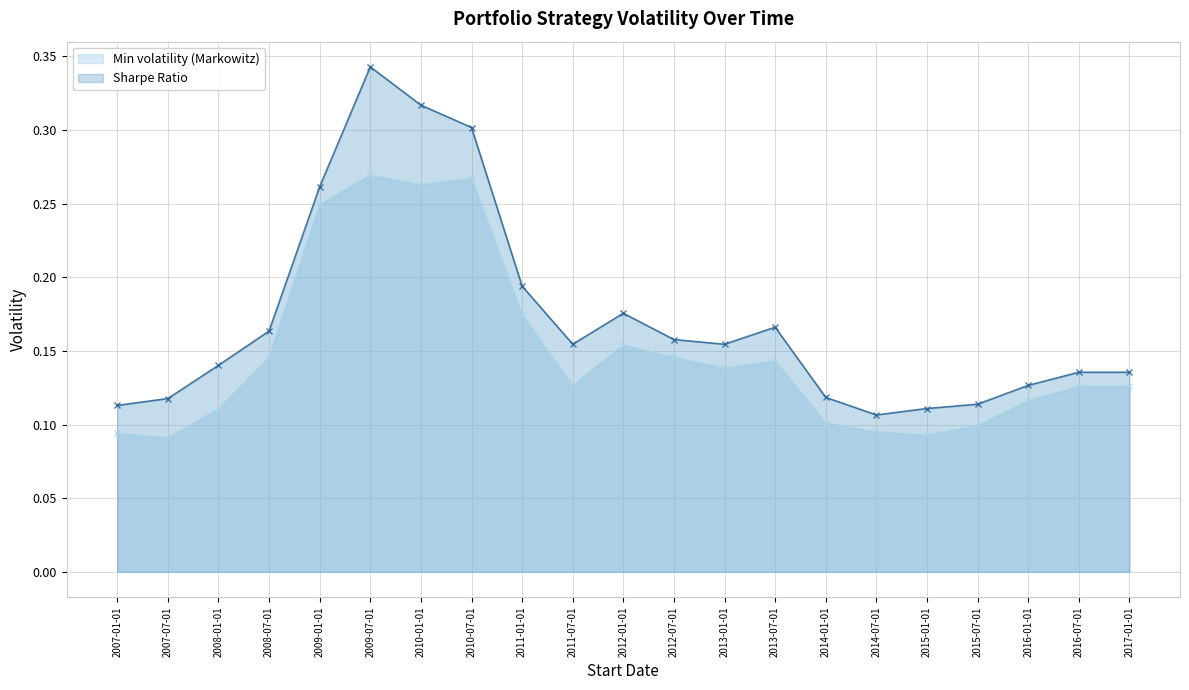

What are all the series names shown in the legend?

Min volatility (Markowitz), Sharpe Ratio